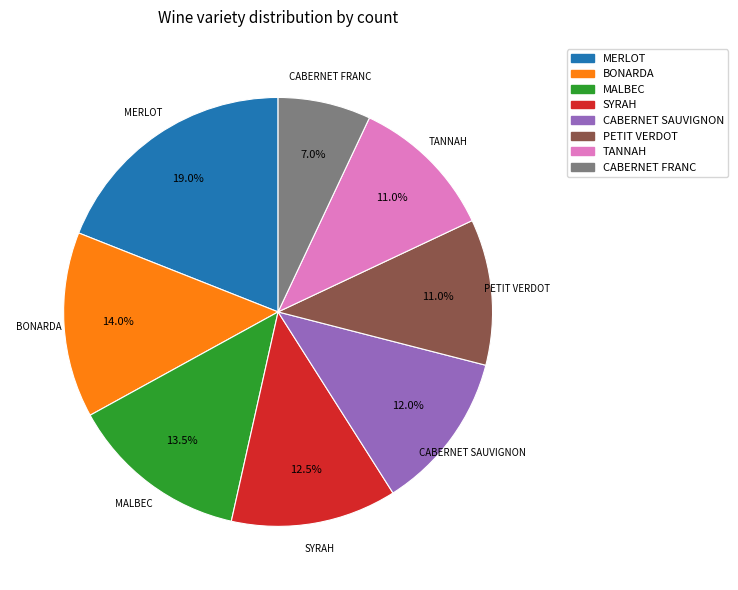

Which slice is the smallest?

CABERNET FRANC